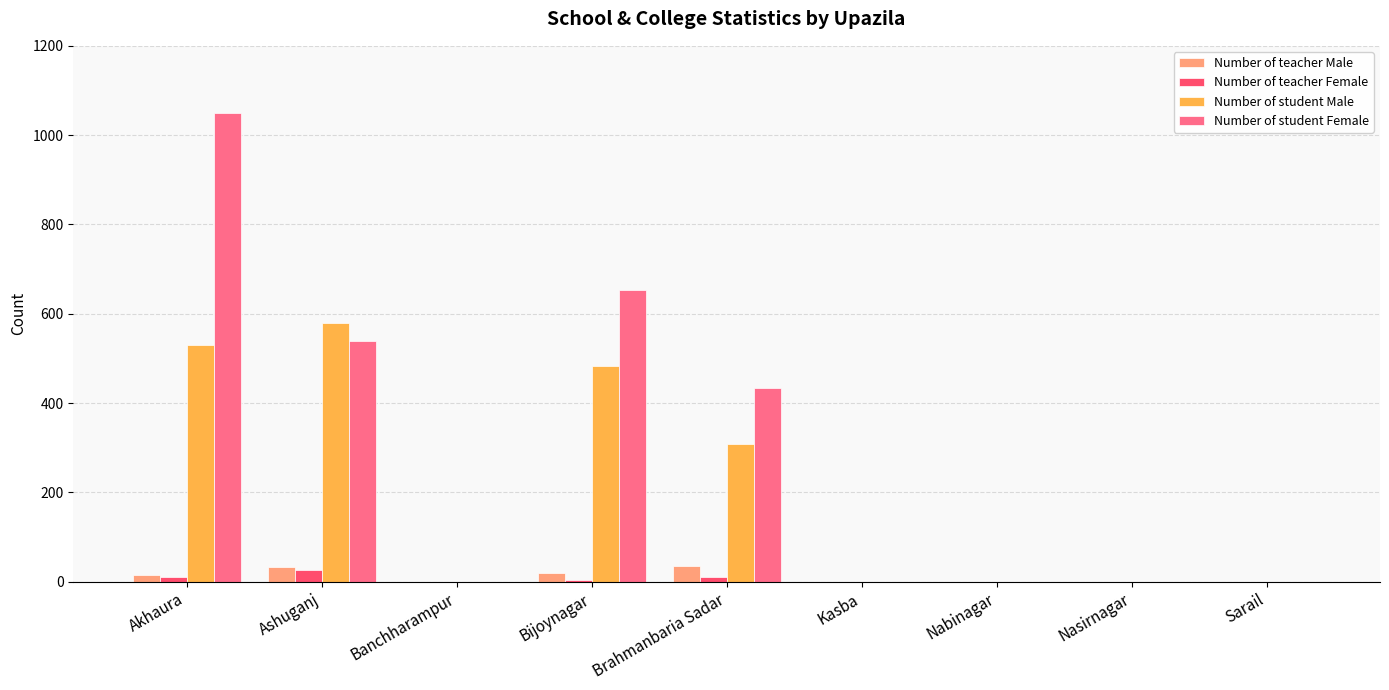

True or false: Number of student Male has a value of 530 at Akhaura.

True